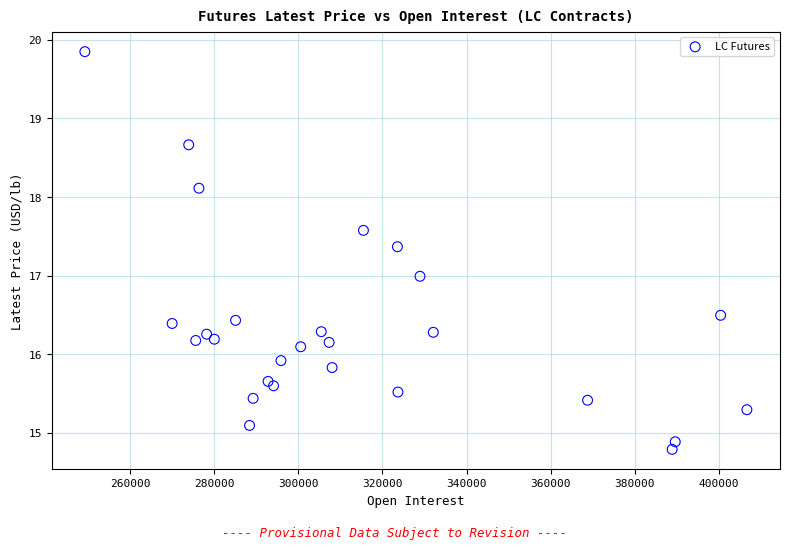

What is the range of X values (max minus min)?

157409.0